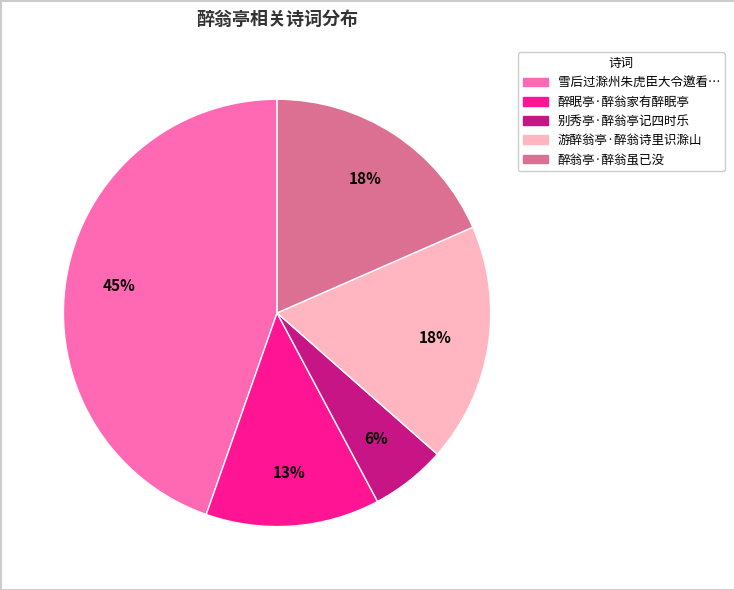

To the nearest percent, what is the average slice percentage?

20%